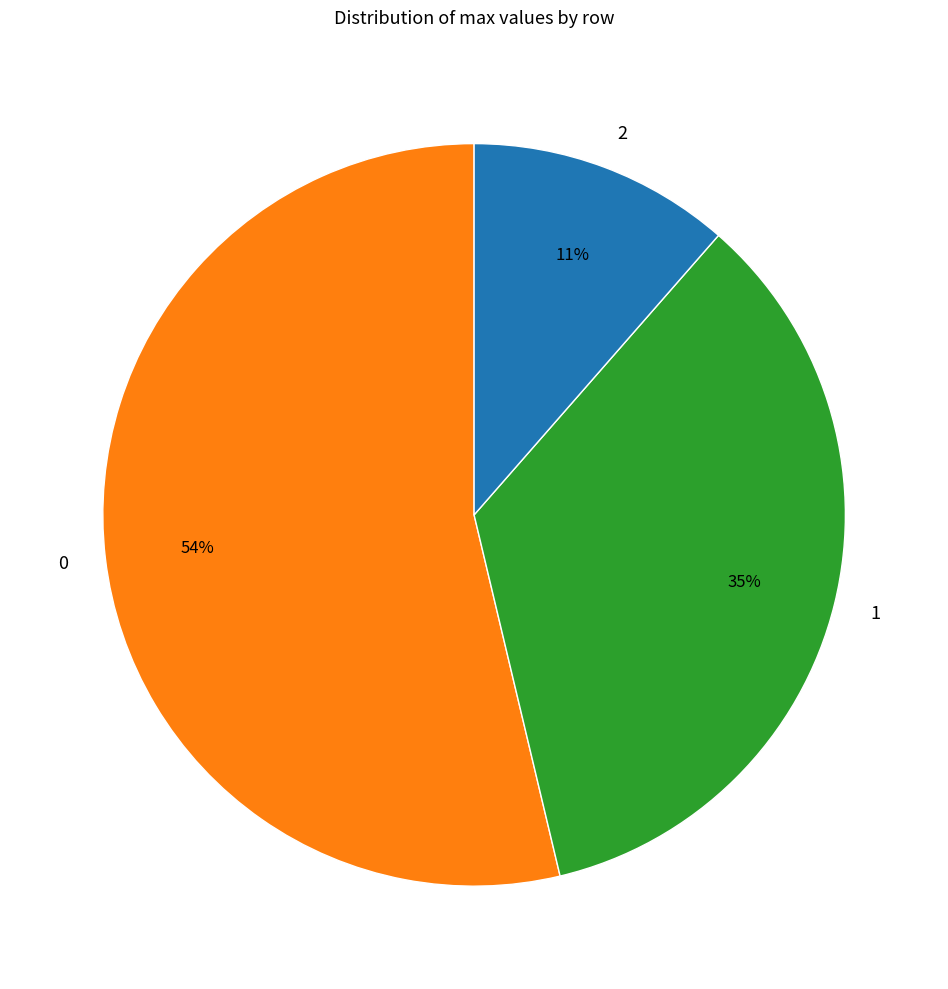

How many slices are in this pie chart?

3